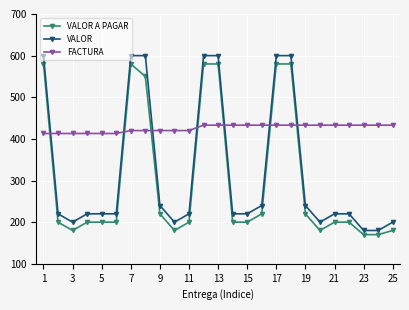

Reading left to right, extract all data points from this chart.

VALOR A PAGAR: 580	200	180	200	200	200	580	550	220	180	200	580	580	200	200	220	580	580	220	180	200	200	170	170	180
VALOR: 600	220	200	220	220	220	600	600	240	200	220	600	600	220	220	240	600	600	240	200	220	220	180	180	200
FACTURA: 413	413	413	413	413	413	420	420	420	420	420	433	433	433	433	433	433	433	433	433	433	433	433	433	433